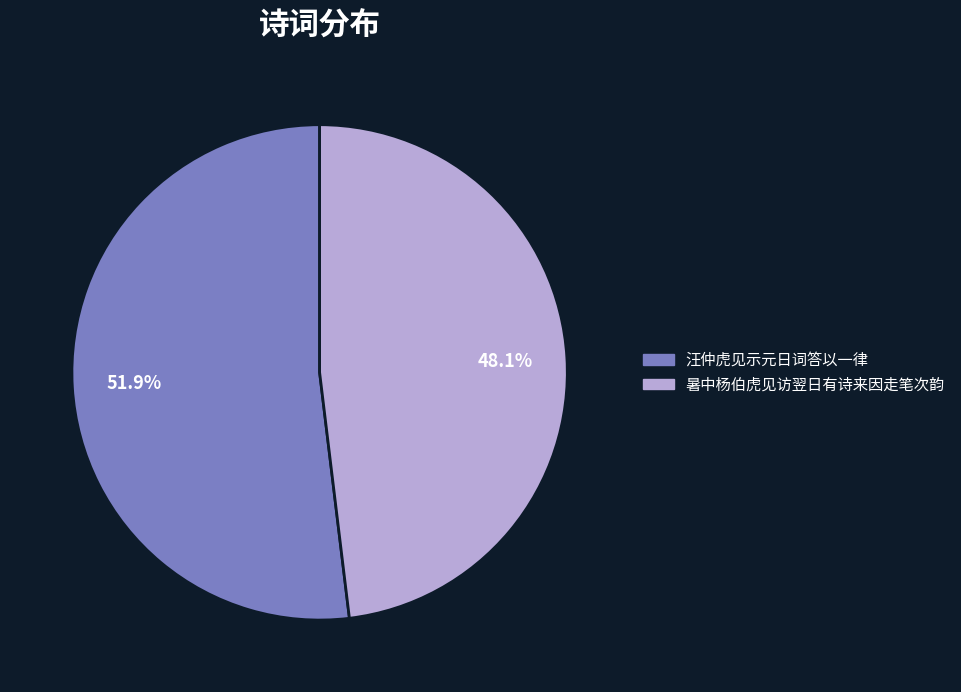

What portion of the pie excludes 汪仲虎见示元日词答以一律?

48.1%